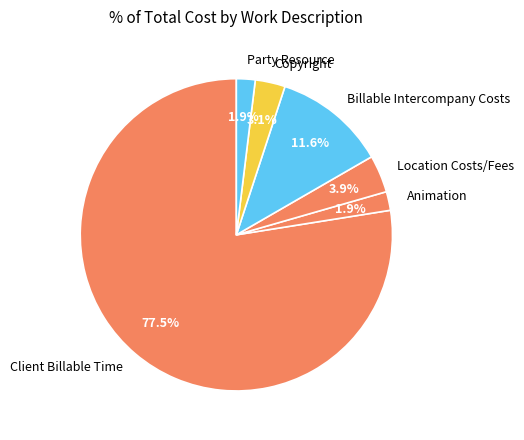

Is Location Costs/Fees the majority of the pie?

No